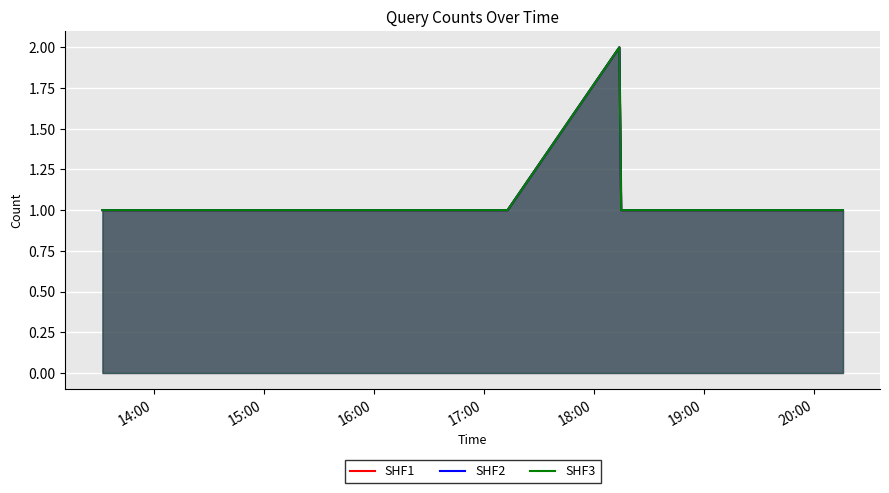

The SHF3 series shows 2 at 18:00. True or false?

False